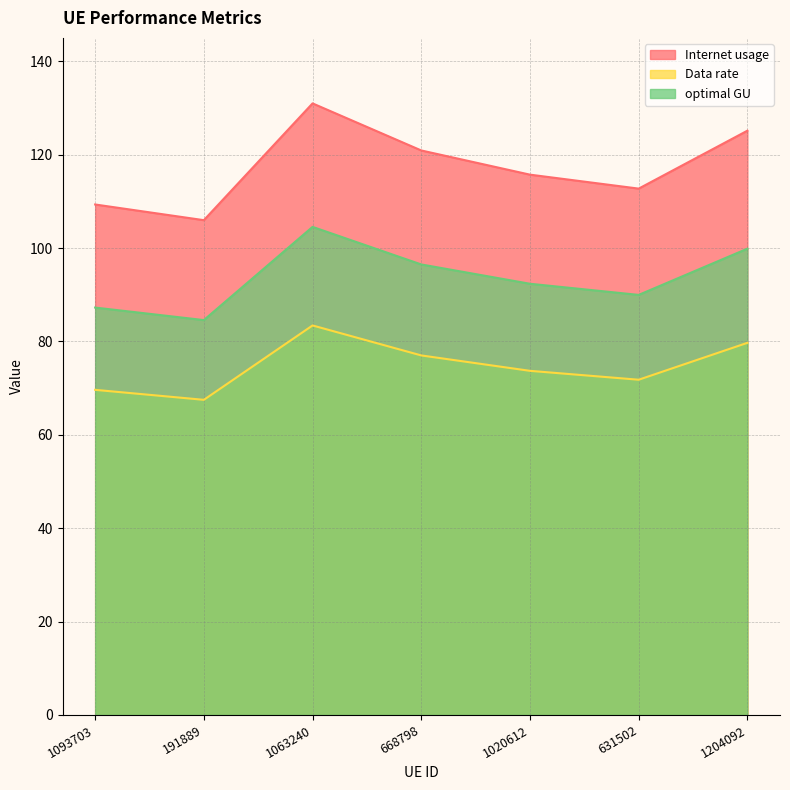

What is the maximum value for optimal GU?

104.5